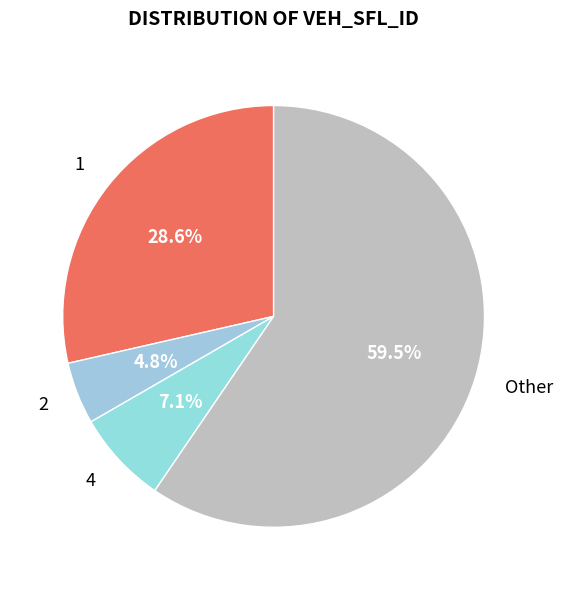

What percentage is NOT represented by 1?

71.4%